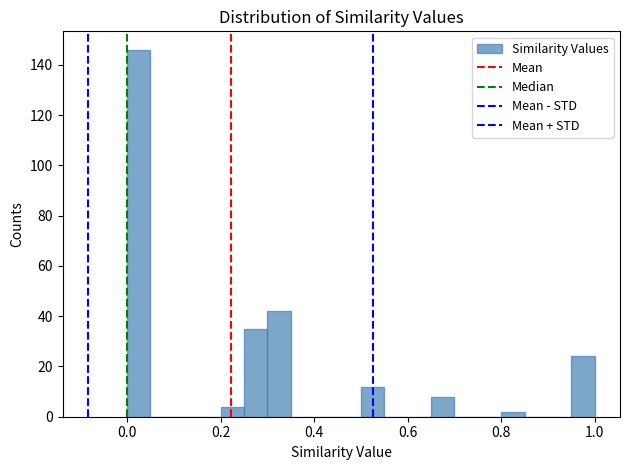

Read against the x-axis, roughly where is the centre of the tallest bar?

0.02